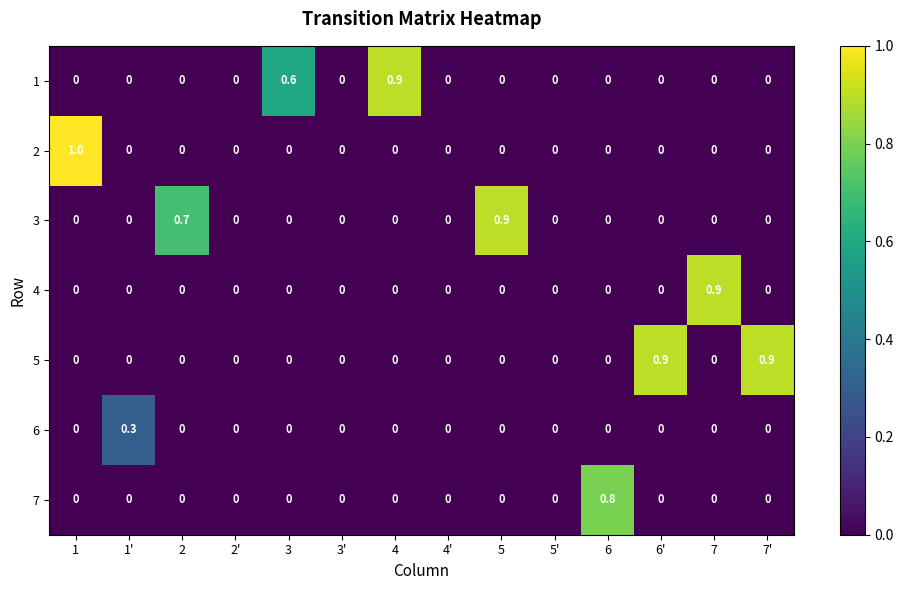

Is it true that 5 equals 1.2 at 6'?

False